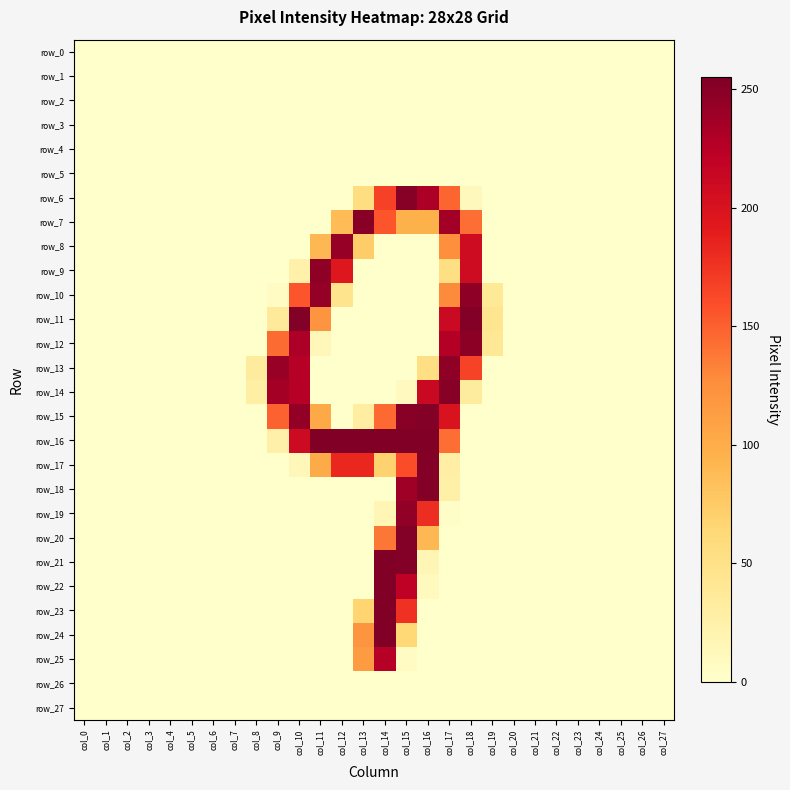

Between col_1 and col_23, which series saw the biggest shift?

row_0